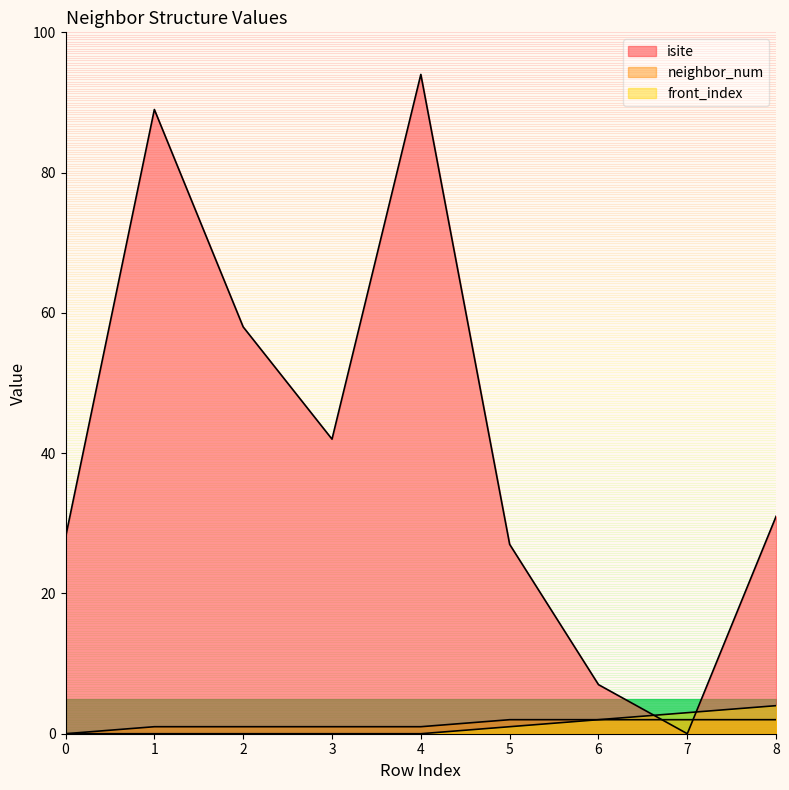

At which label does isite first exceed 31?

1